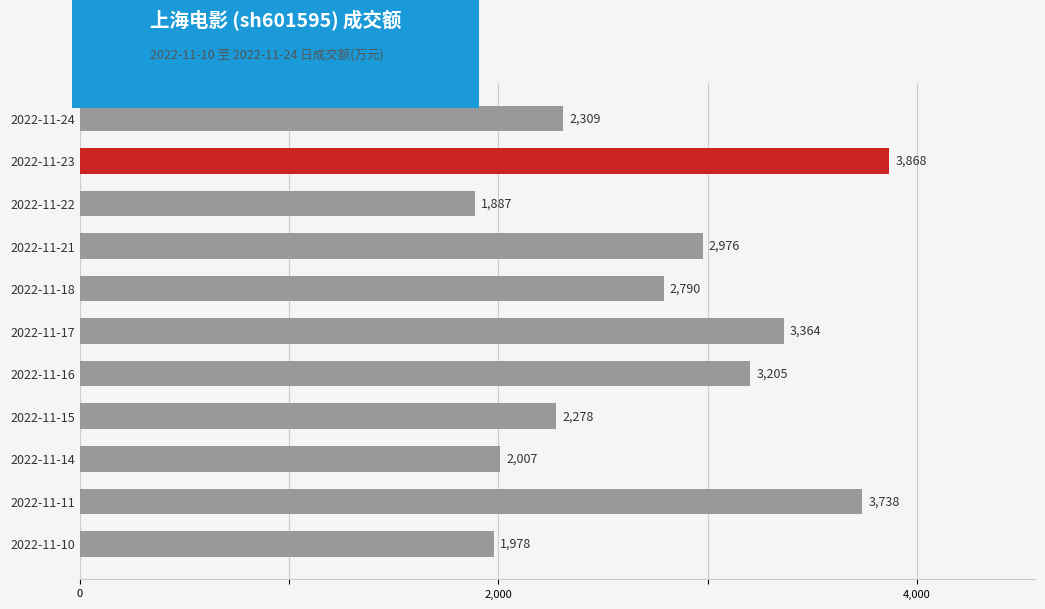

What is the change in value from 2022-11-18 to 2022-11-16?

+415